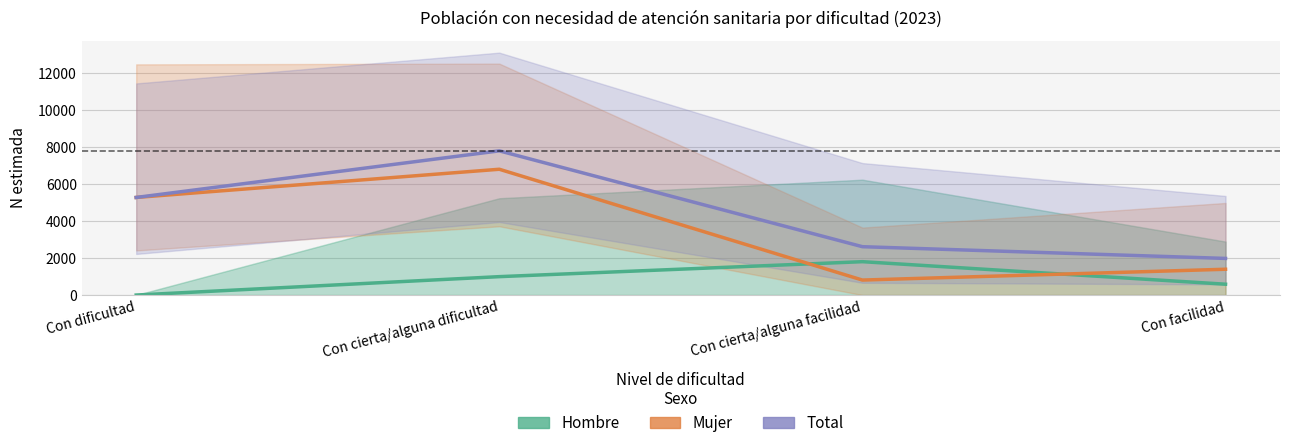

What is the spread (max minus min) of values at Con cierta/alguna dificultad?

6801